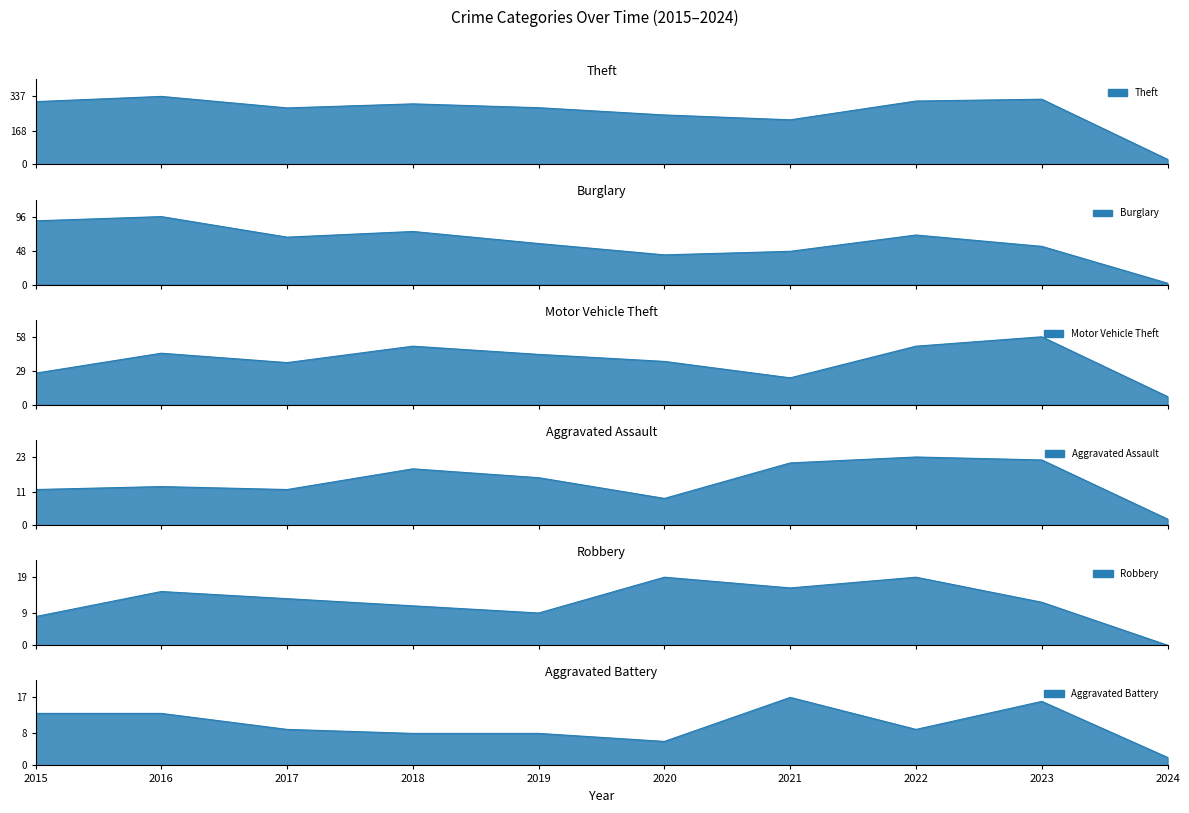

Which series has the widest spread of values?

Theft